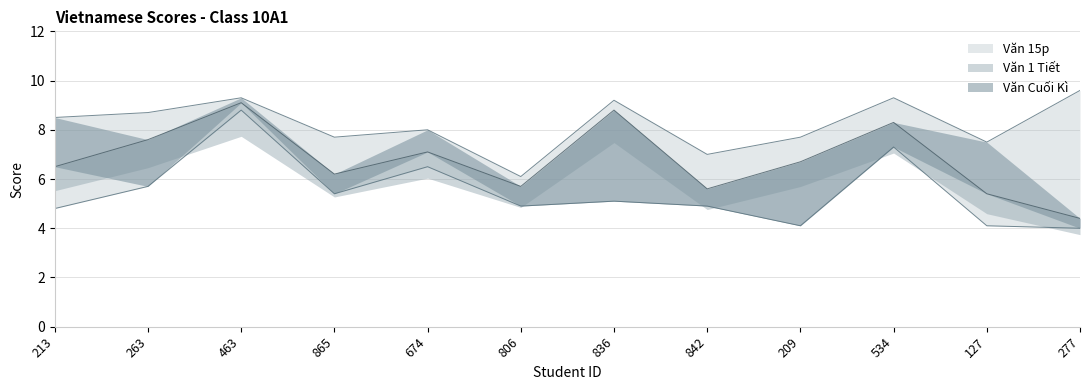

How many data points in Văn 1 Tiết are less than 7?

6